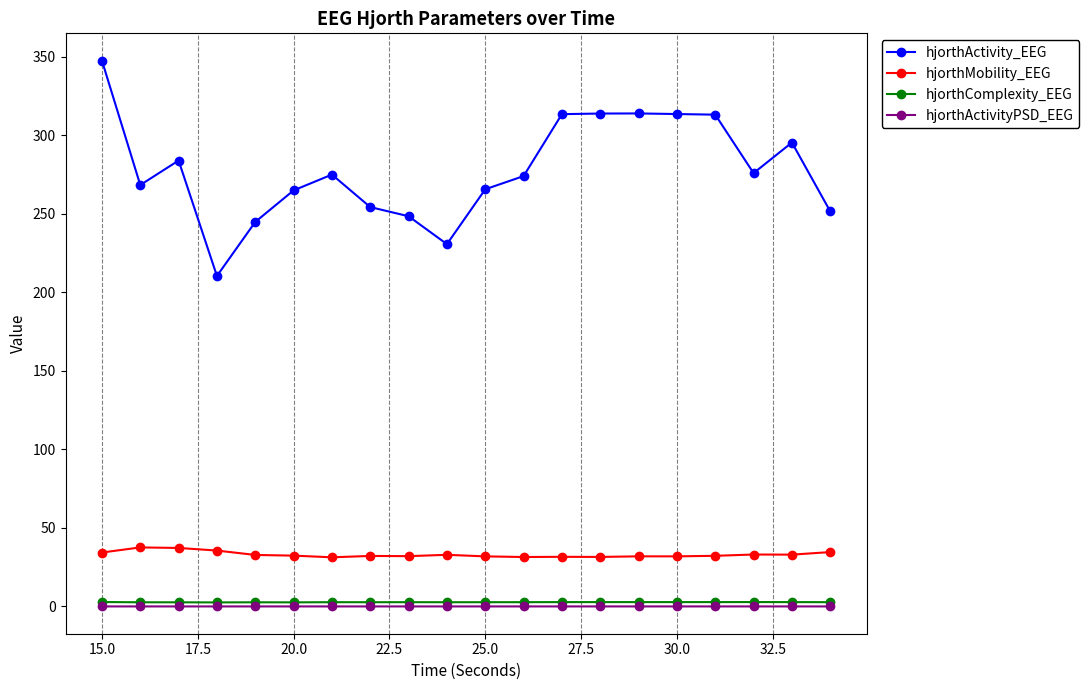

How many lines are shown in the chart?

4